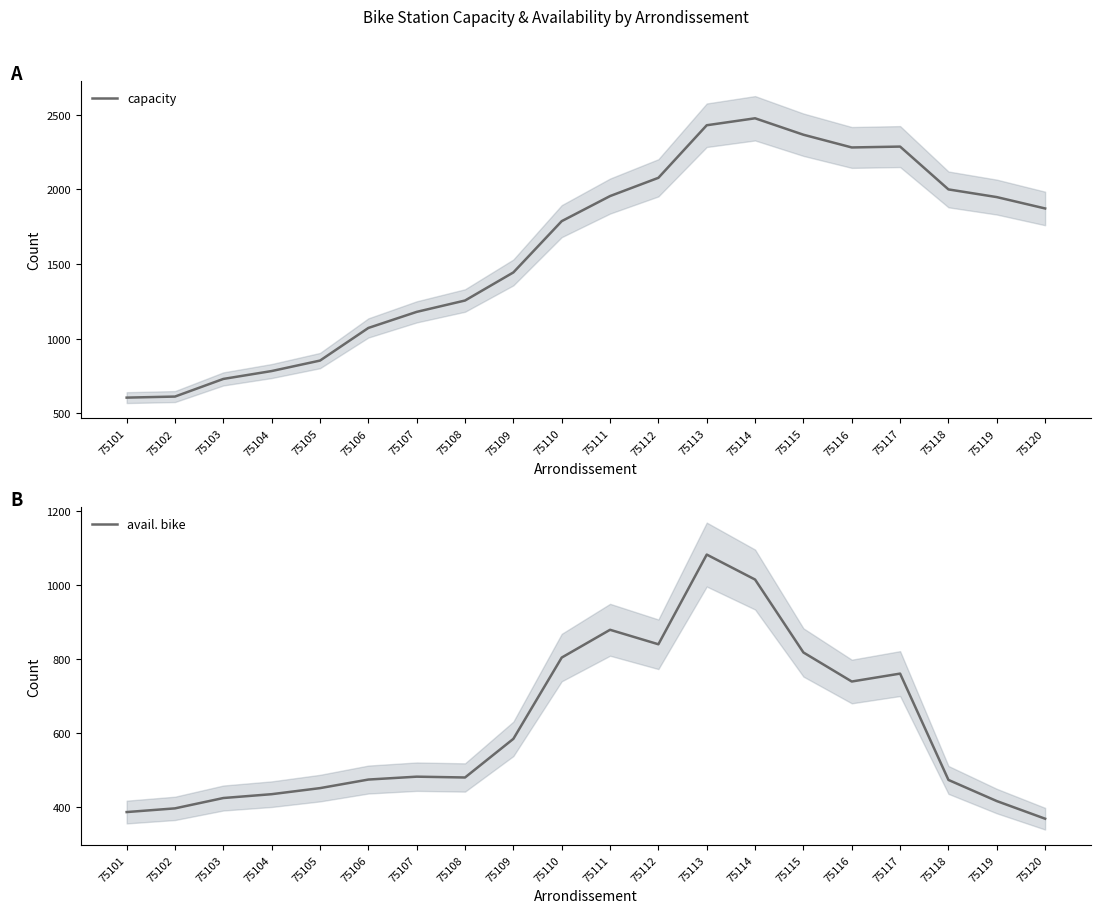

How many values in the capacity series are below 1871?

10